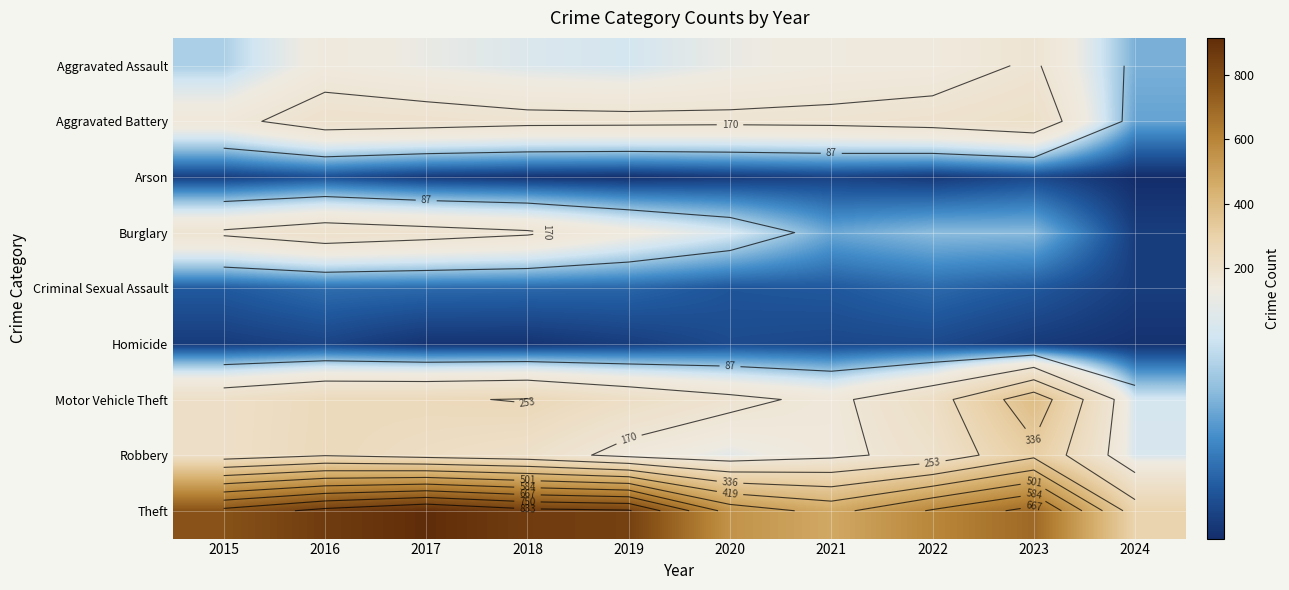

True or false: Criminal Sexual Assault has a value of 30 at 2021.

True